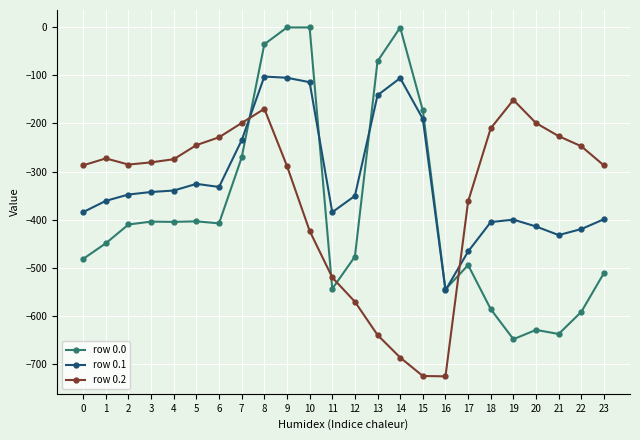

What is the average value of the row 0.2 series?

-354.6